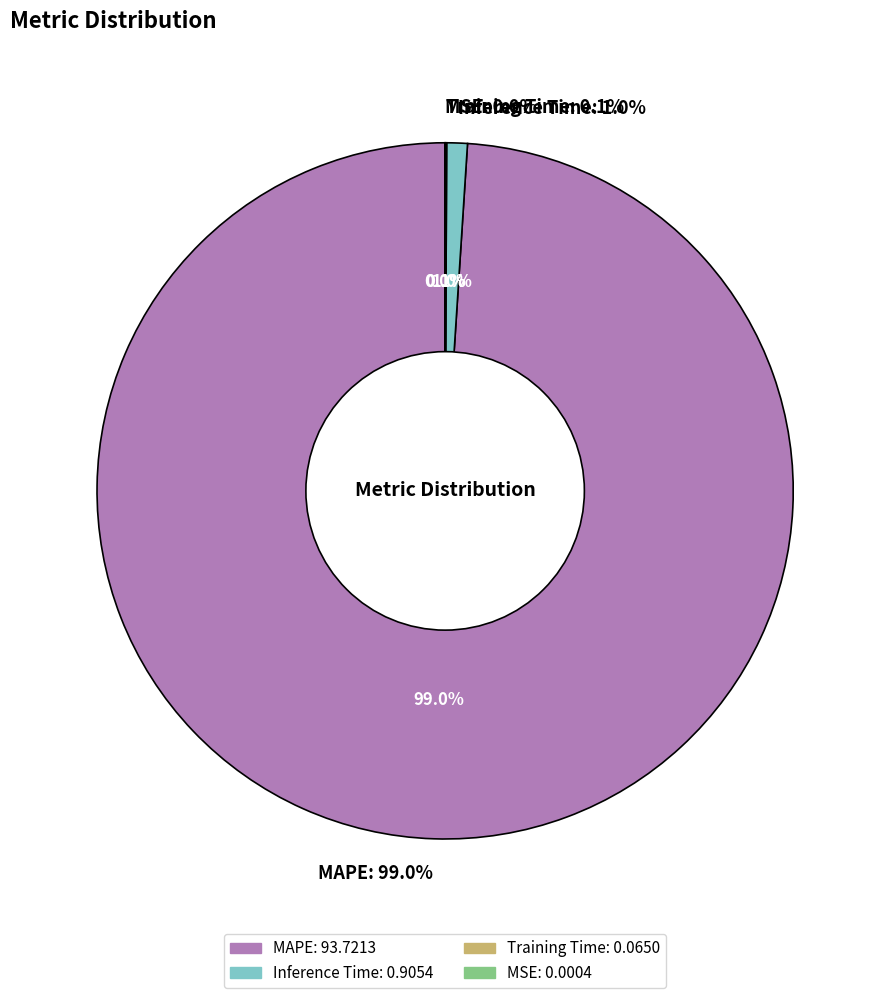

How much of the chart is everything except Training Time?

99.9%